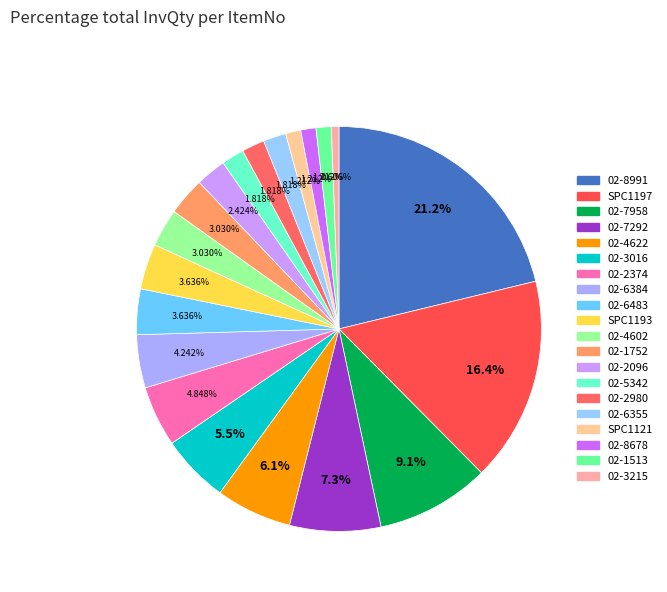

Is it true that 02-1513 is 11% of the pie?

False